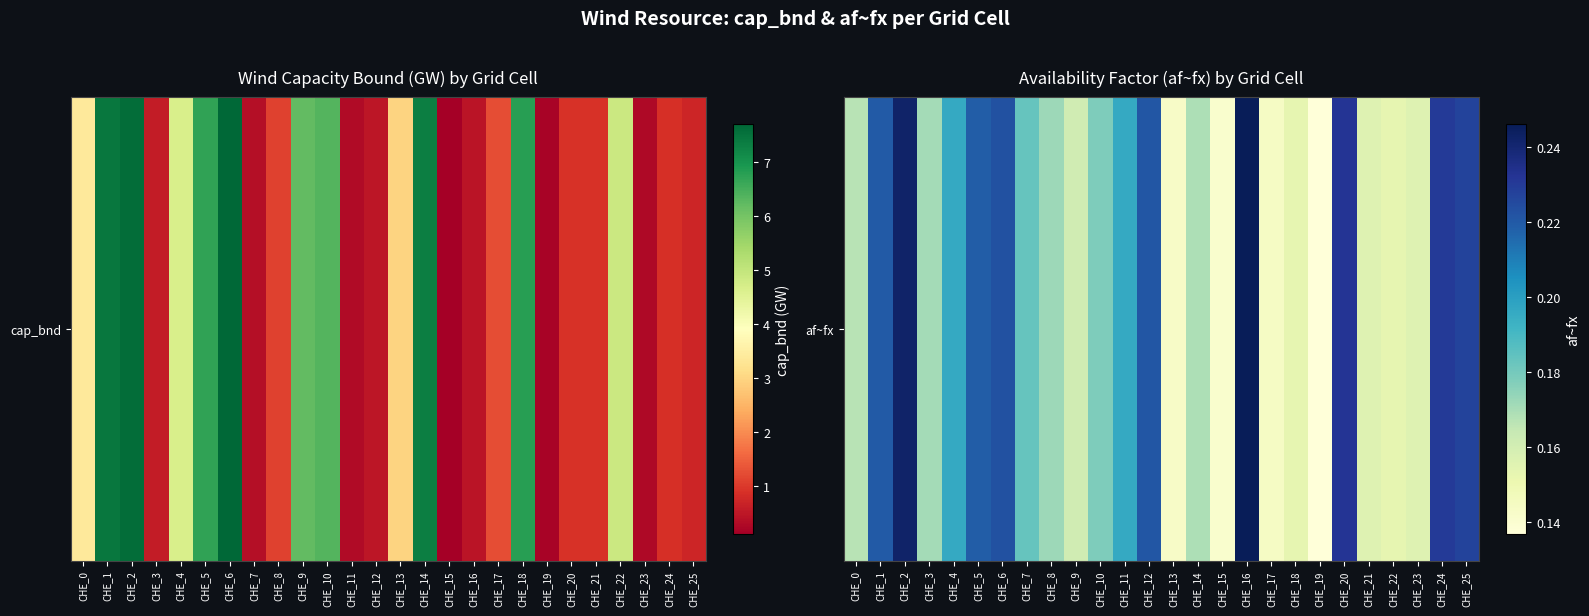

The chart shows a value of 0.1 at CHE_3. True or false?

False